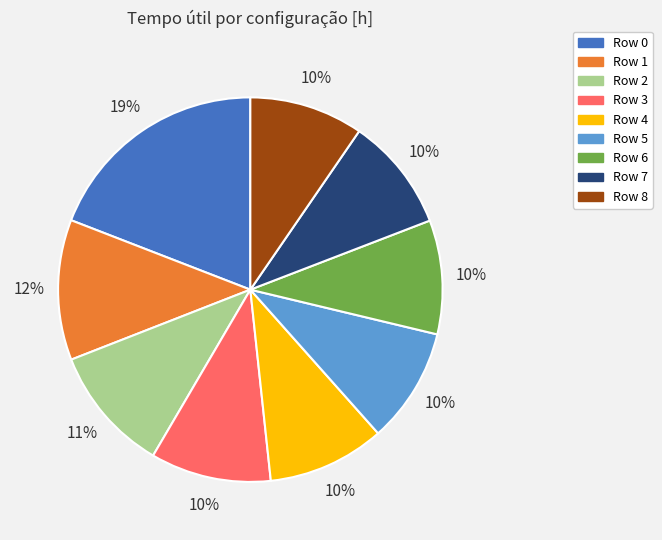

Is there any slice that represents more than half of the pie?

No